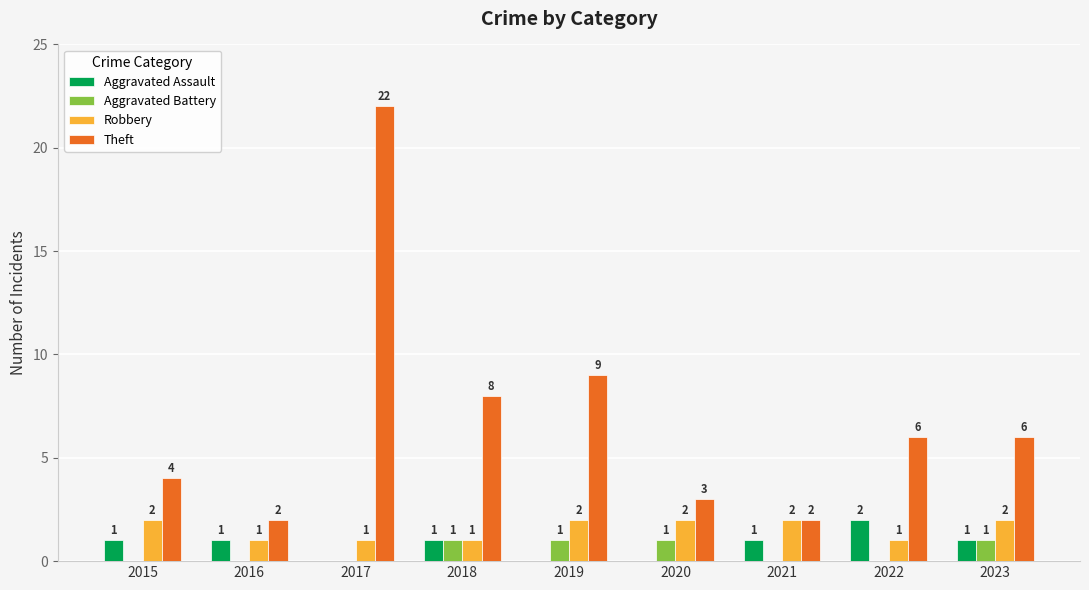

What is the maximum value shown in the chart?

22